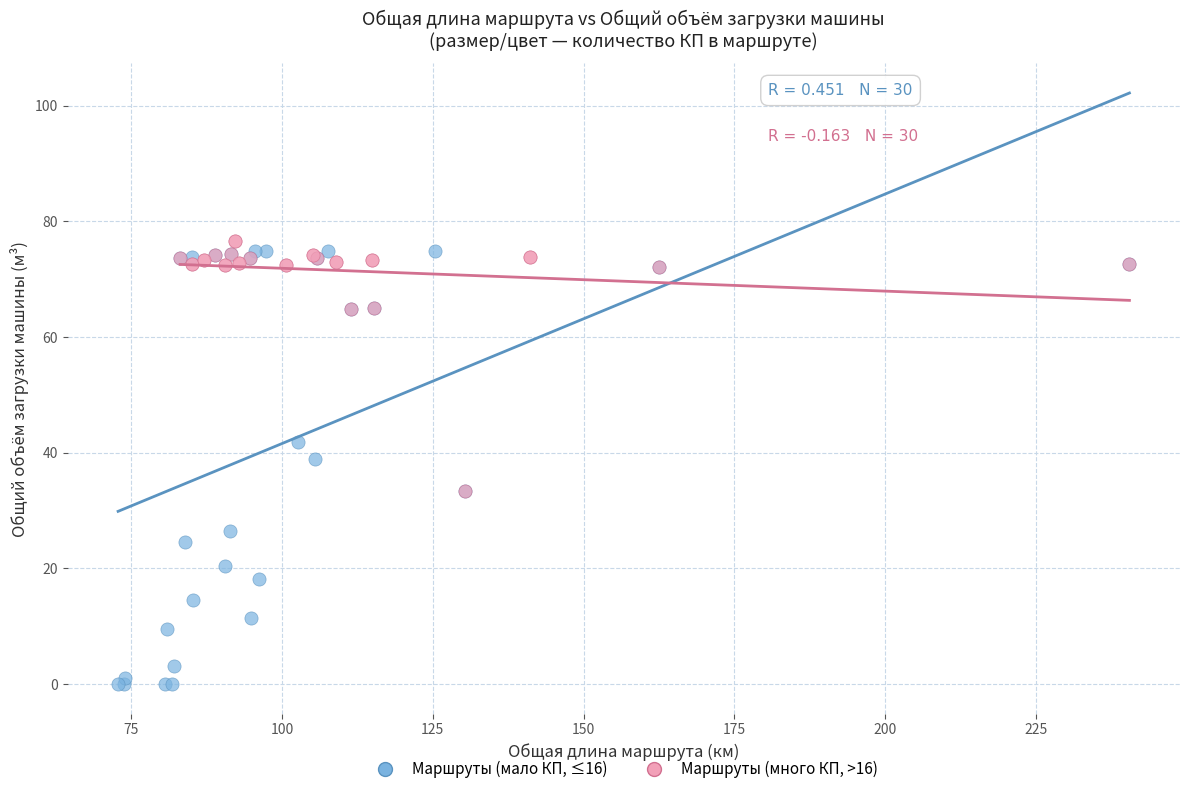

Which series has the widest spread of Y values?

Маршруты (мало КП, ≤16)